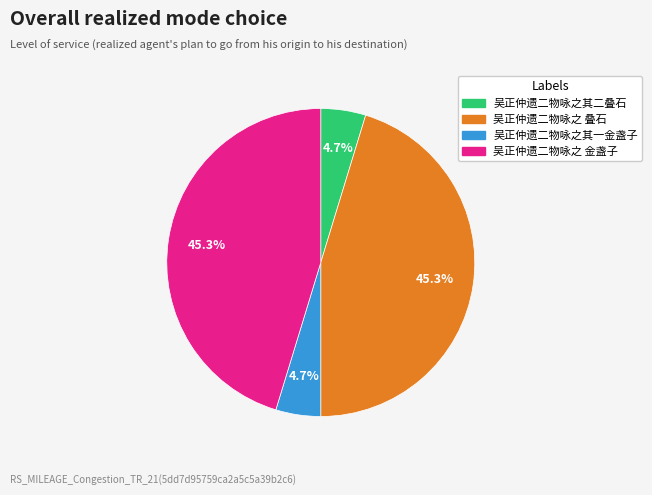

Combined, do 吴正仲遗二物咏之 叠石 and 吴正仲遗二物咏之 金盏子 account for over 50%?

Yes